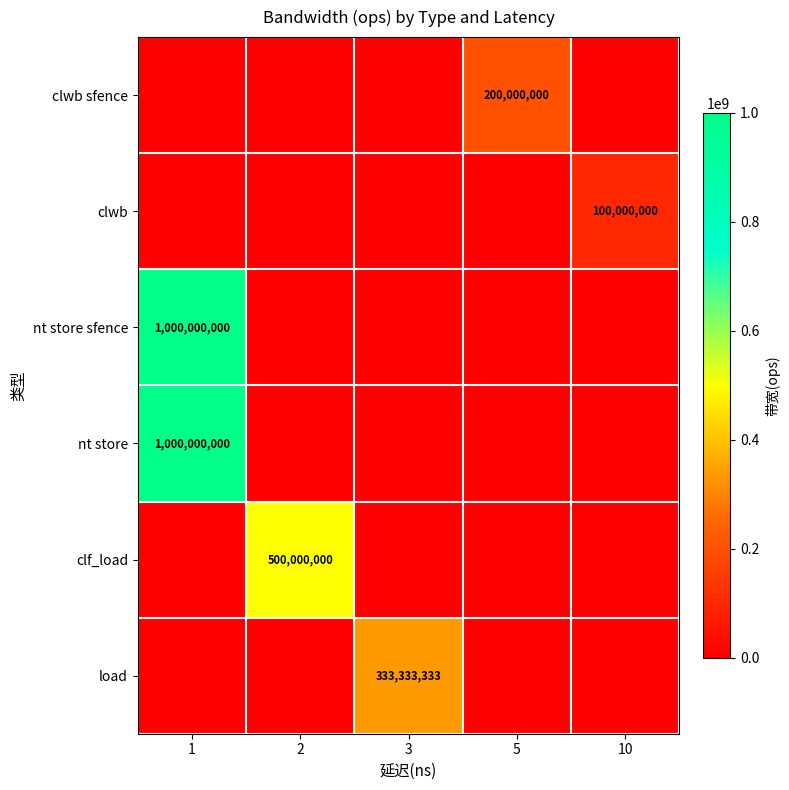

Which series has the largest range (max minus min)?

nt store sfence